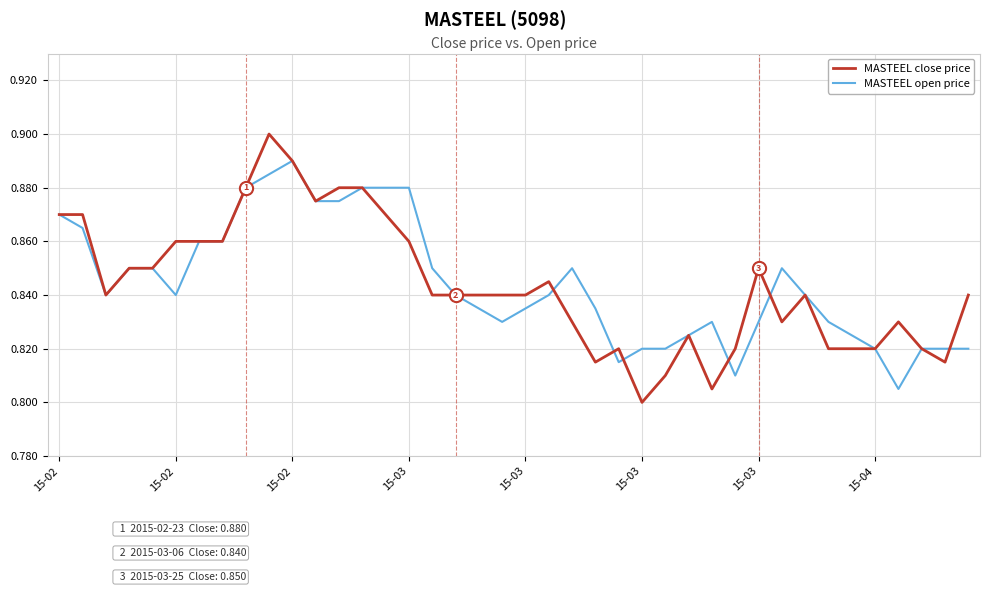

How many lines are shown in the chart?

2